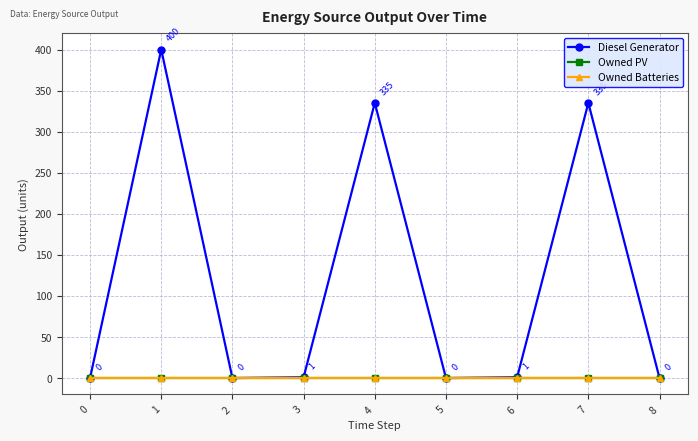

How many lines are shown in the chart?

3